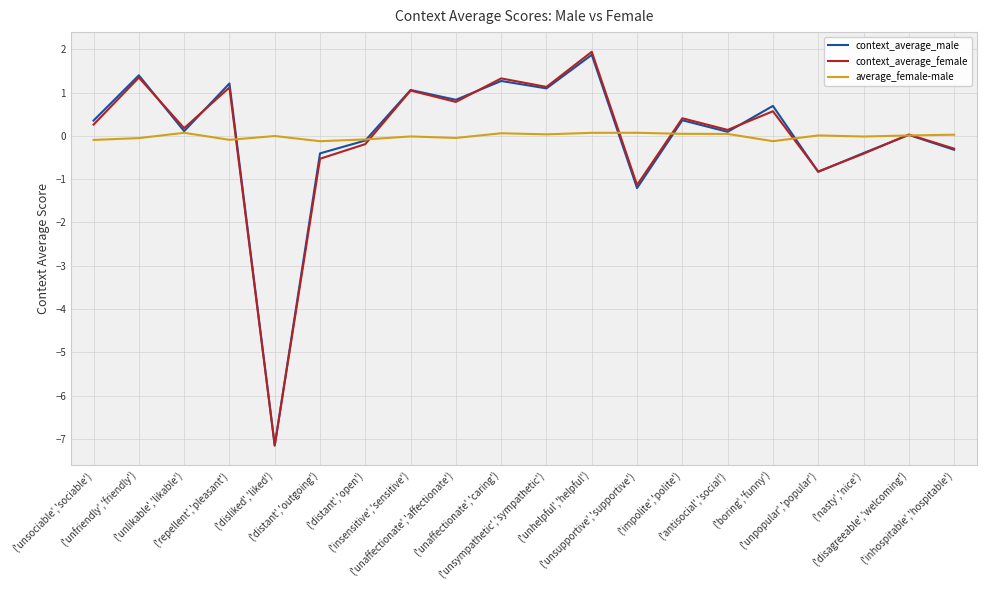

Where is context_average_female nearest to the value -2?

('unsupportive','supportive')